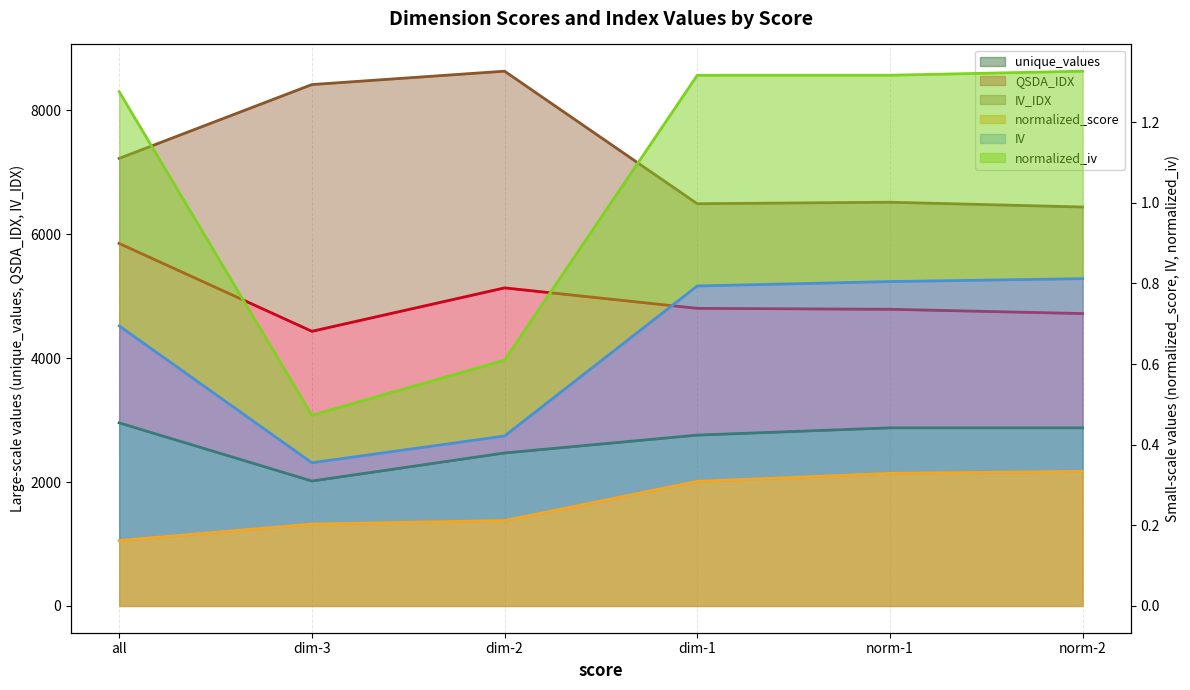

The value of normalized_score at norm-1 is 0.3. True or false?

True